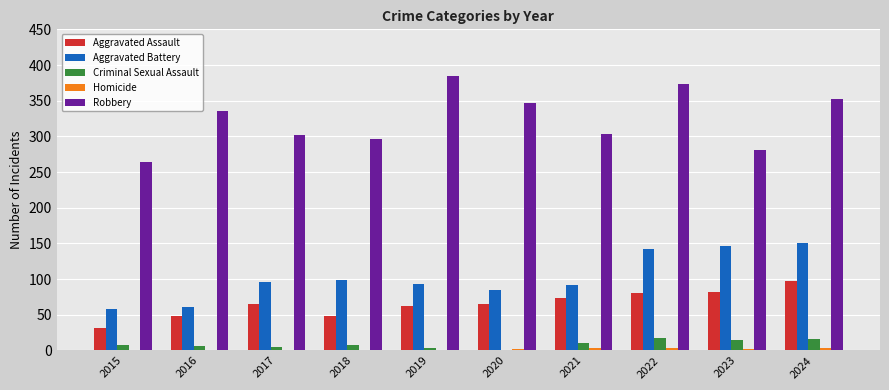

What is the maximum value shown in the chart?

385